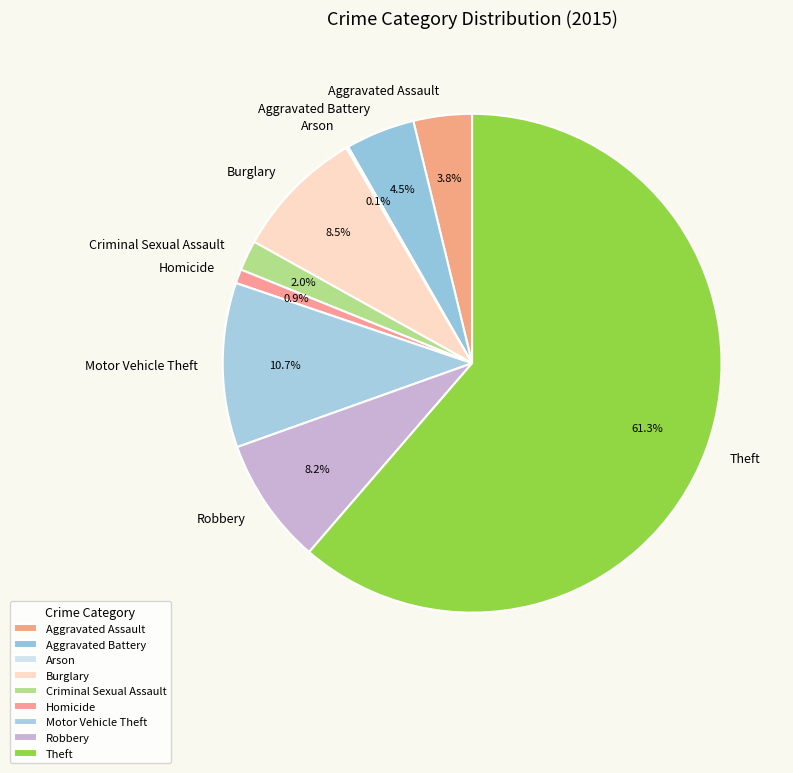

Is Aggravated Assault the majority of the pie?

No